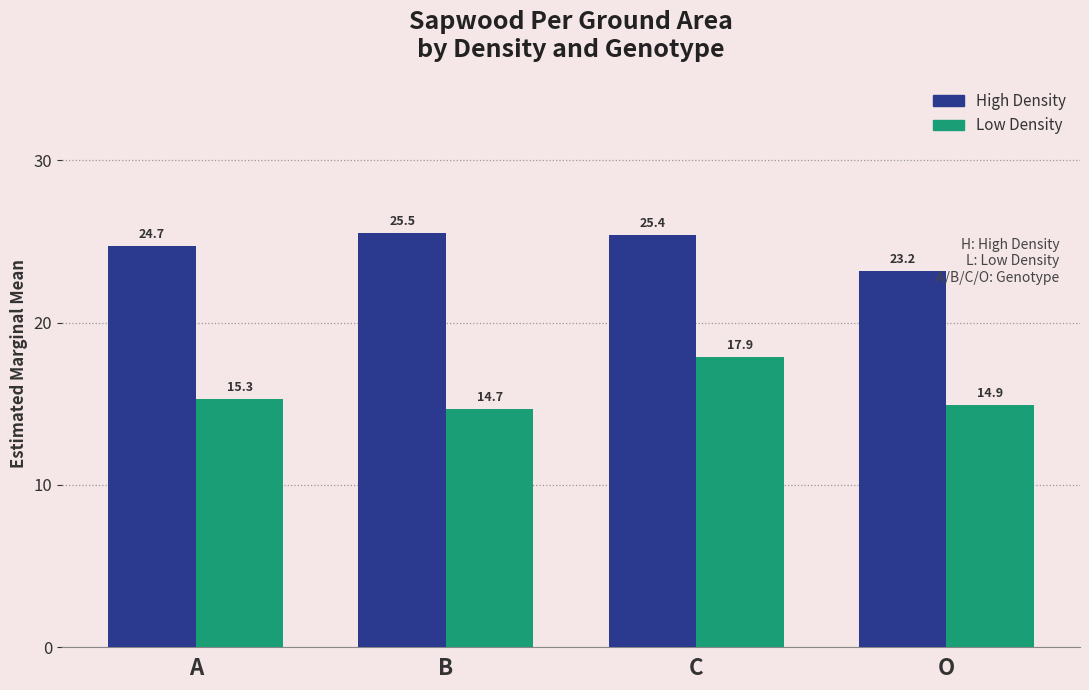

At which label does High Density first exceed 25?

B